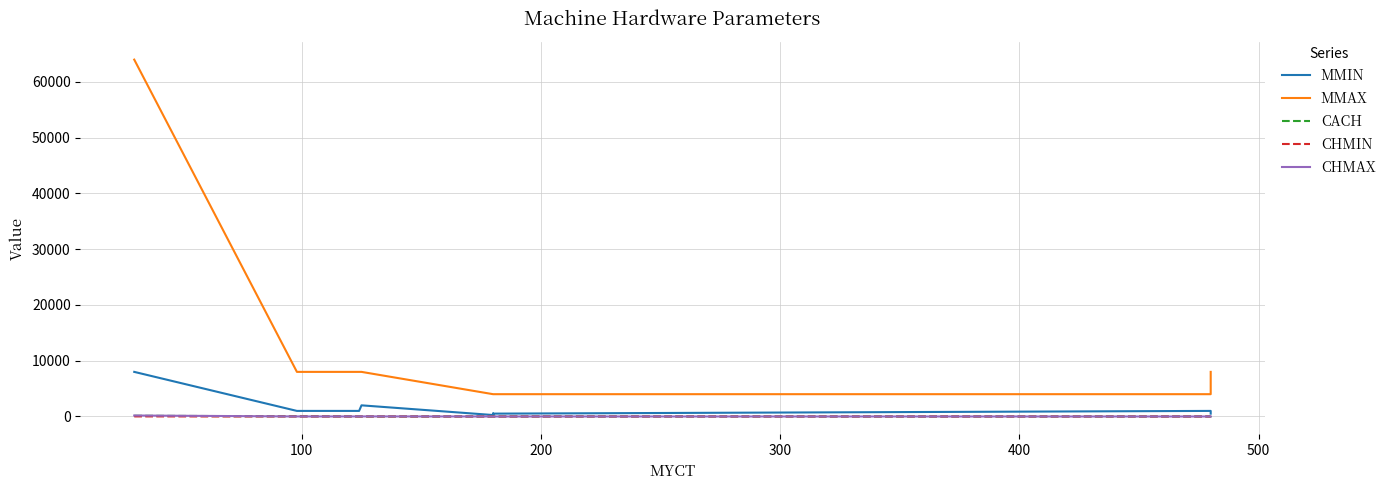

True or false: CACH and MMIN intersect in this chart.

False